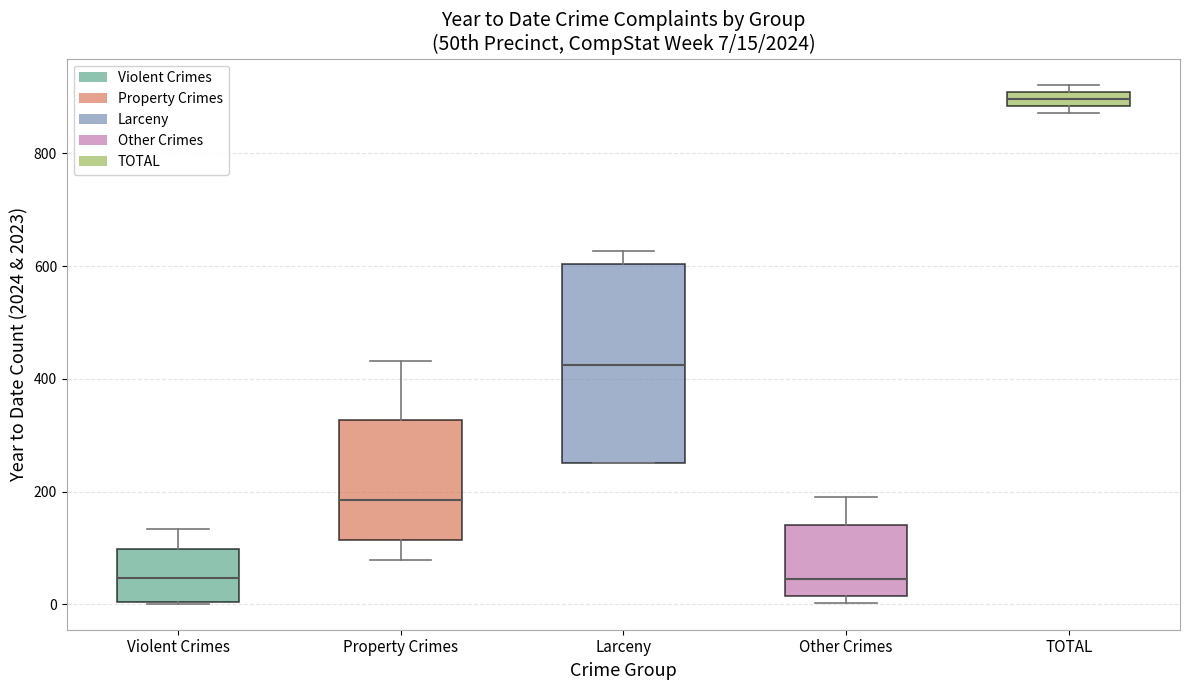

Which box is the tallest, from its lower edge to its upper edge?

Larceny